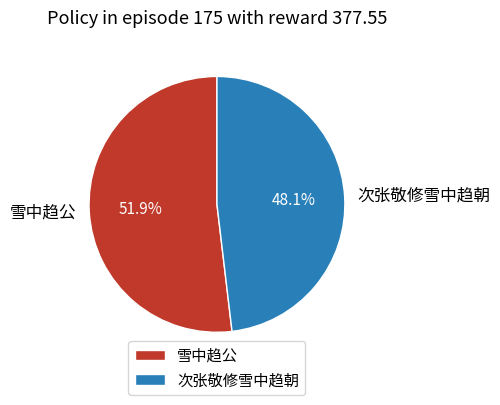

Combined, what portion of the pie is 次张敬修雪中趋朝 and 雪中趋公?

100.0%